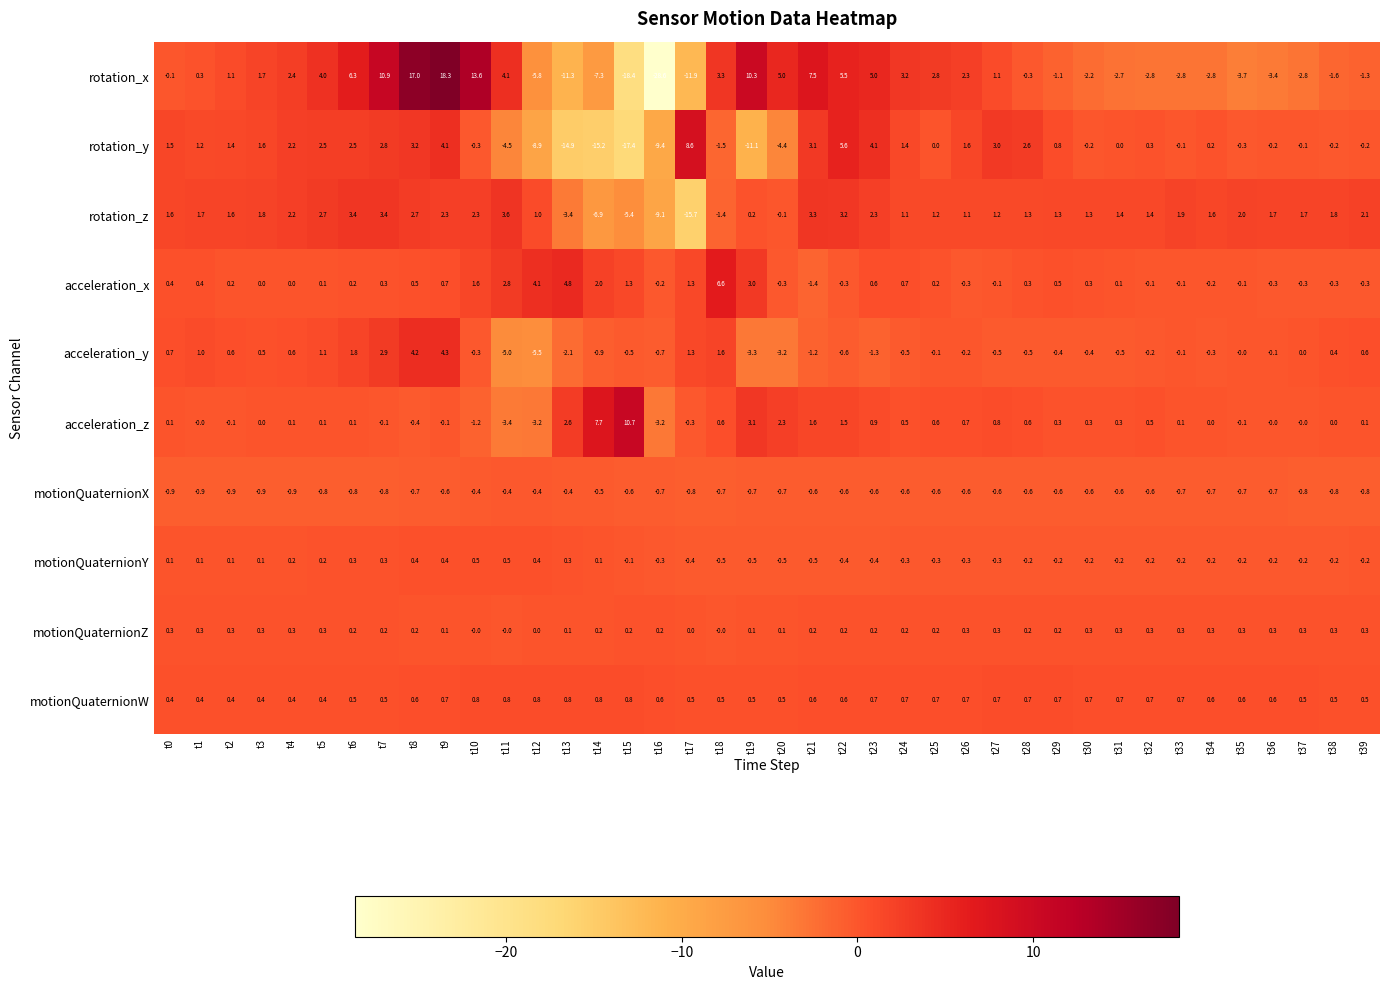

List the series in order of their peak value, highest first.

rotation_x, acceleration_z, rotation_y, acceleration_x, acceleration_y, rotation_z, motionQuaternionW, motionQuaternionY, motionQuaternionZ, motionQuaternionX